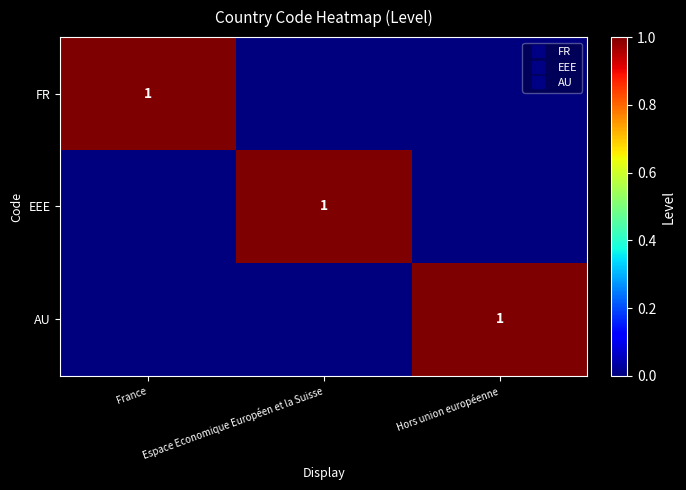

The FR series shows 0 at Espace Economique Européen et la Suisse. True or false?

False